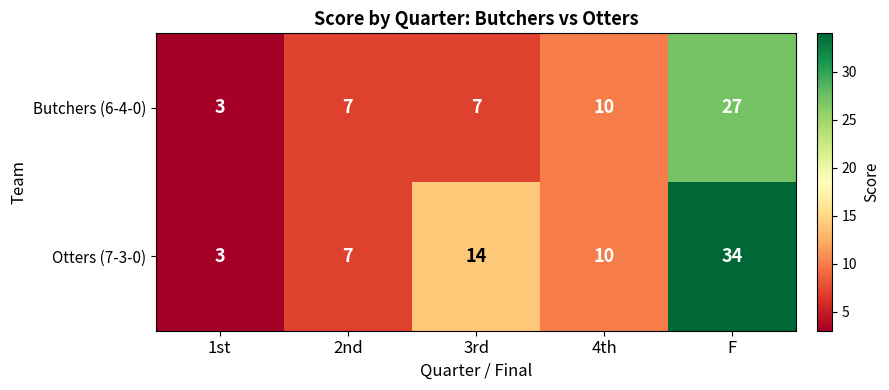

List the series in order of their overall mean, highest first.

Otters (7-3-0), Butchers (6-4-0)